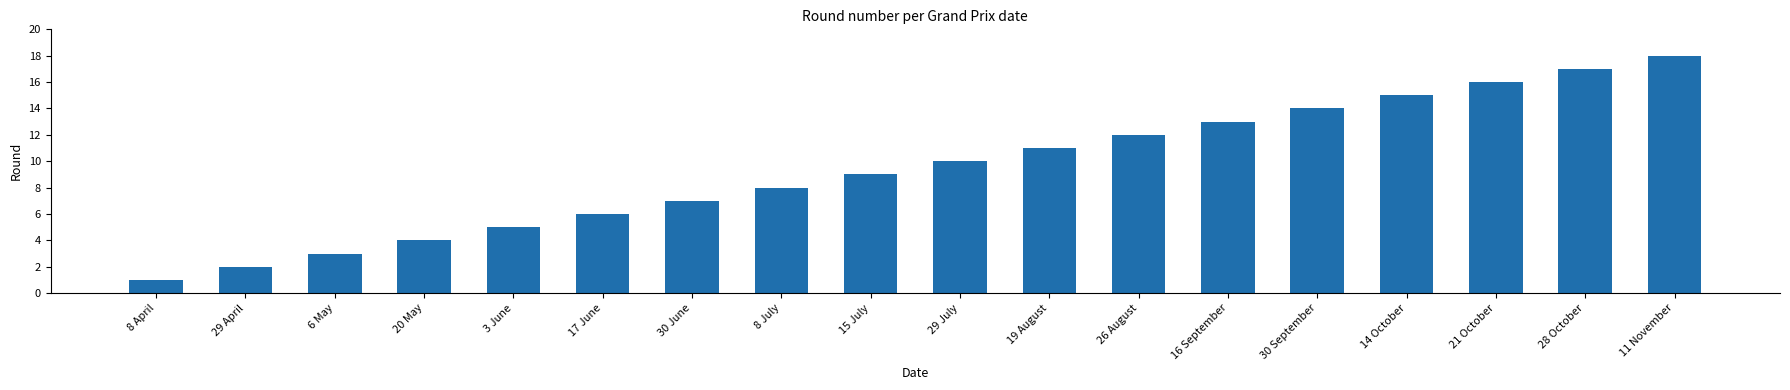

Approximately how many times larger is the value at 30 June compared to 29 April?

3.5